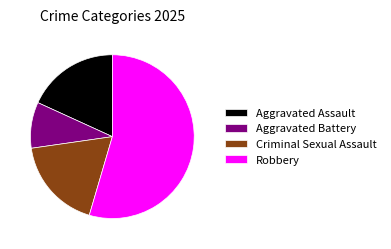

What is the smallest slice in the pie chart?

Aggravated Battery